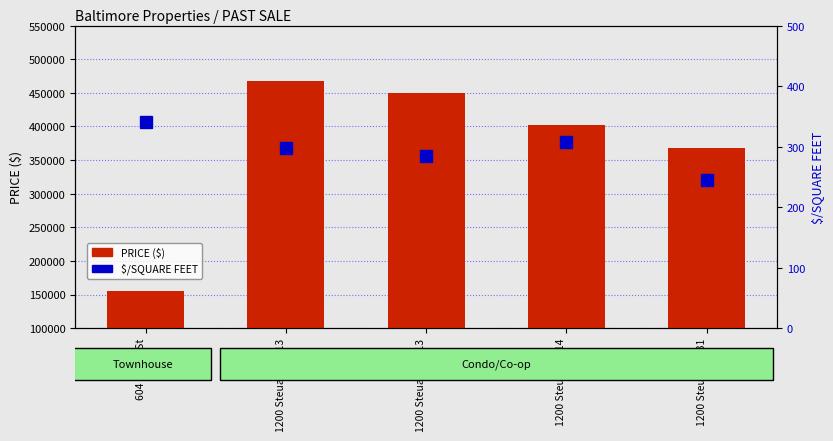

At which label is PRICE closest to 311000?

1200 Steuart #531